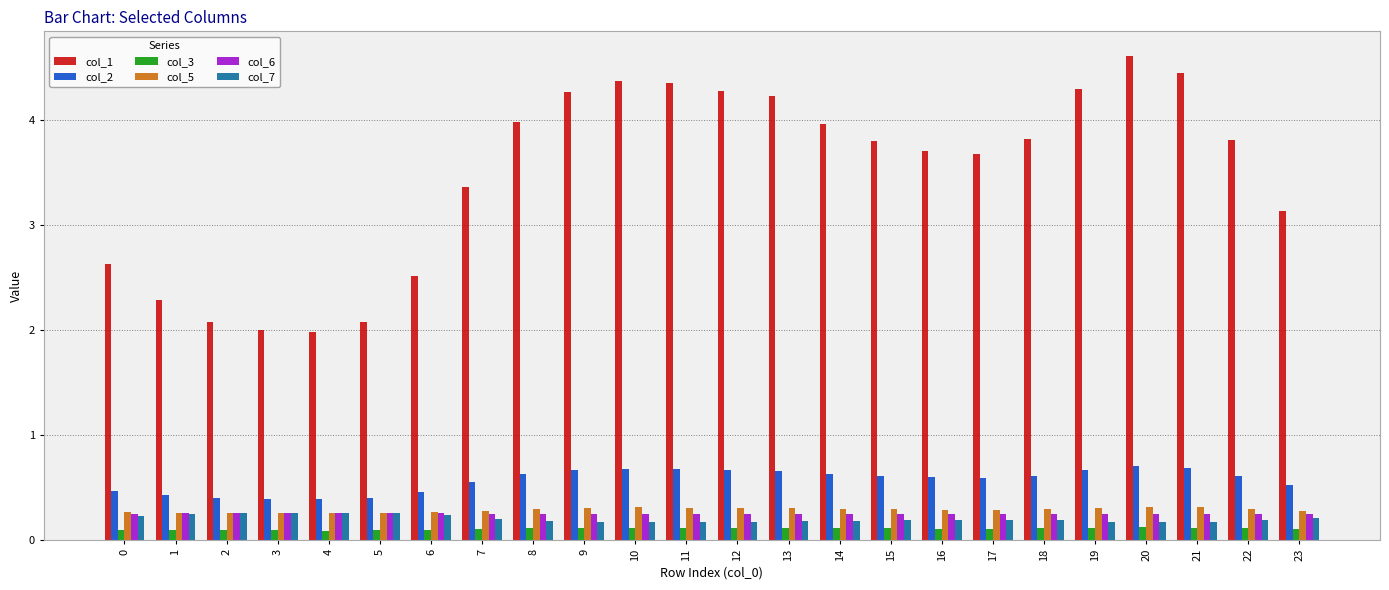

Is the value of col_1 at 18 greater than the value of col_5 at 9?

Yes